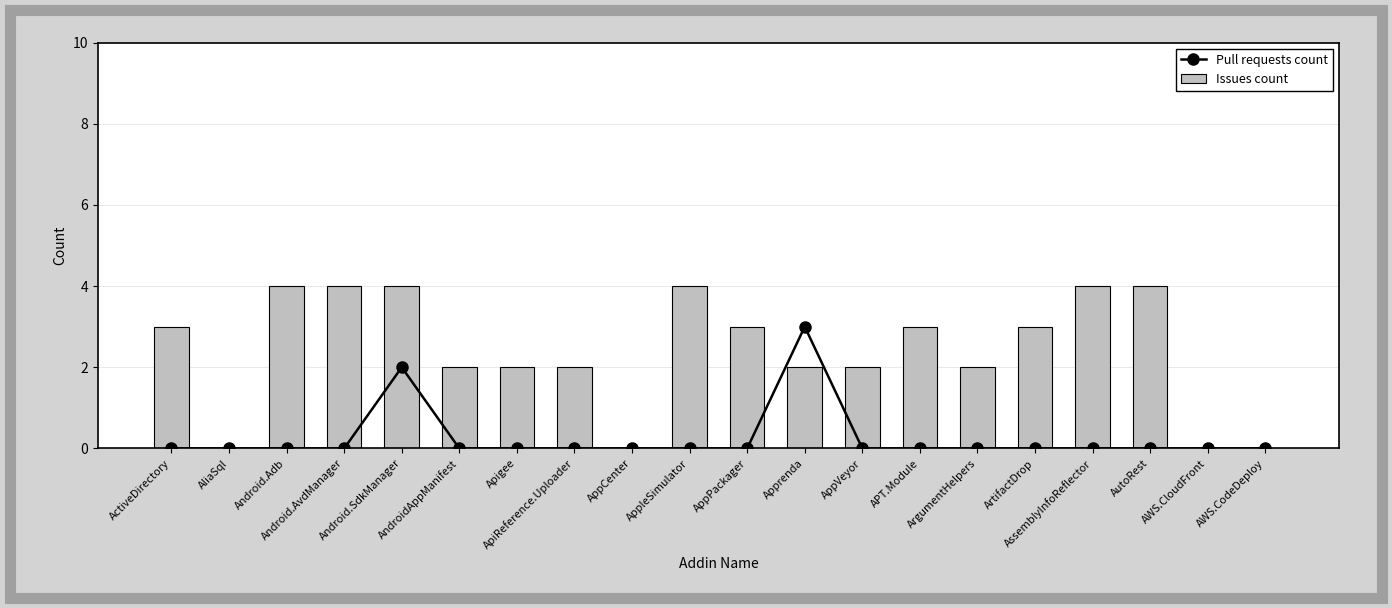

What position from the left is AppPackager?

11